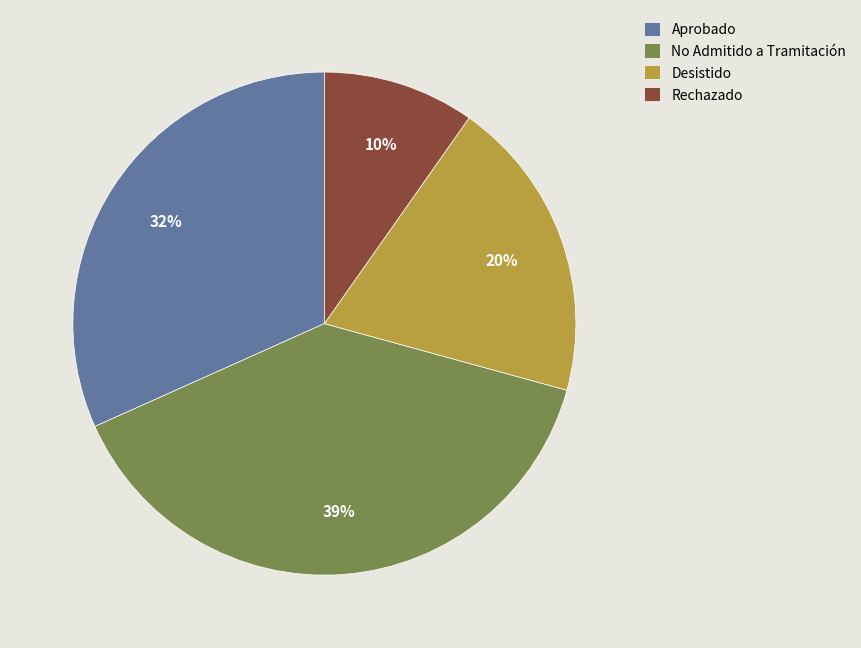

Which category has the smallest portion of the pie?

Rechazado